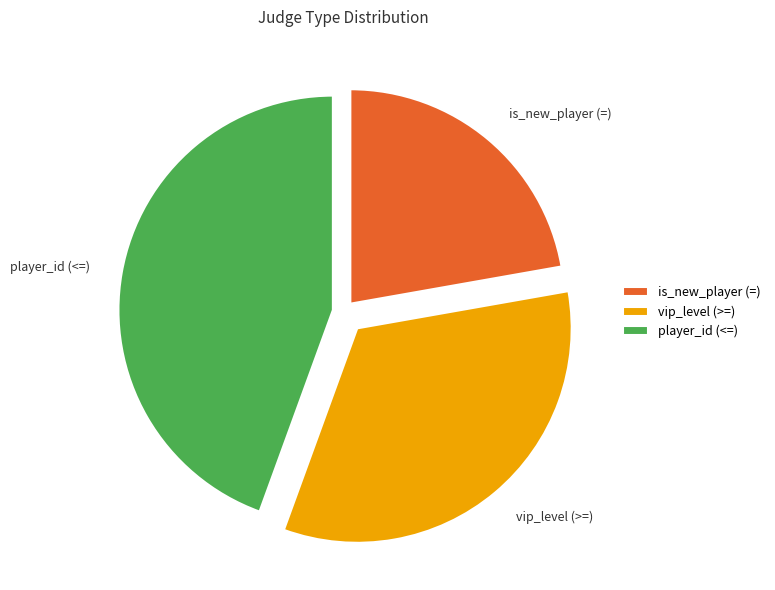

Is the sum of is_new_player (=) and player_id (<=) greater than half?

Yes